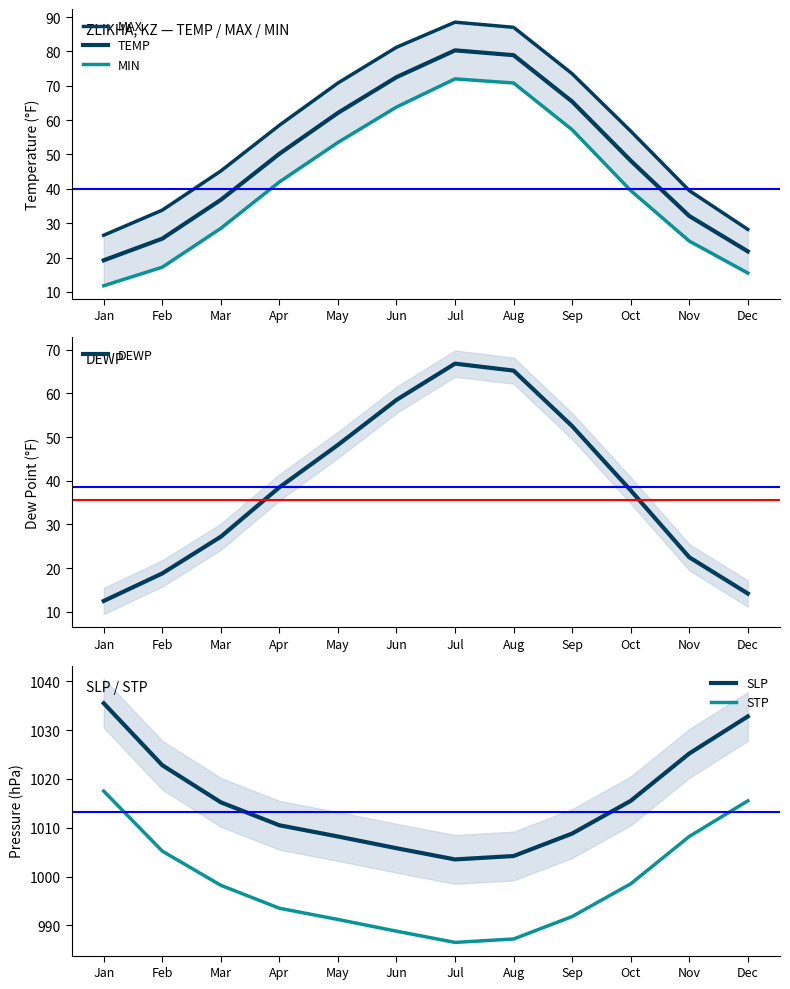

Reading left to right, what are all the values shown in this chart?

MAX: 26.5	33.8	45.2	58.5	70.8	81.2	88.5	87.0	73.5	56.8	39.5	28.2
TEMP: 19.2	25.5	36.8	50.2	62.1	72.5	80.3	78.9	65.4	48.2	32.1	21.8
MIN: 11.8	17.2	28.5	42.0	53.5	63.8	72.0	70.8	57.2	39.5	24.8	15.5
DEWP: 12.5	18.8	27.2	38.5	48.2	58.5	66.8	65.2	52.5	37.8	22.5	14.2
SLP: 1035.5	1022.8	1015.2	1010.5	1008.2	1005.8	1003.5	1004.2	1008.8	1015.5	1025.2	1032.8
STP: 1017.5	1005.2	998.2	993.5	991.2	988.8	986.5	987.2	991.8	998.5	1008.2	1015.5